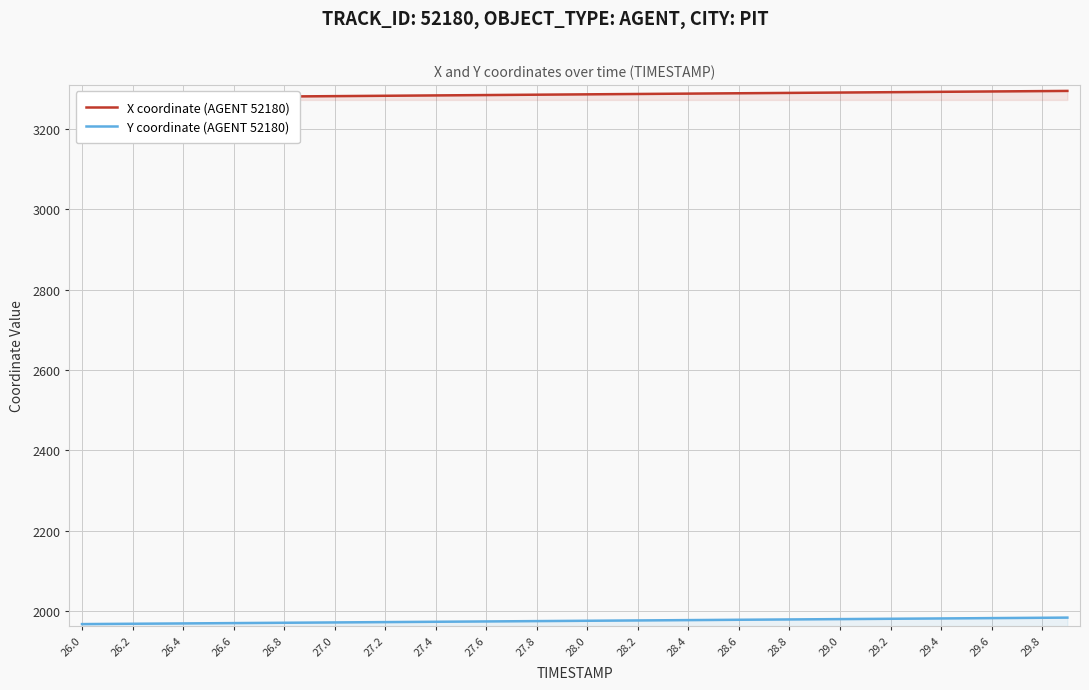

Is it true that Y coordinate (AGENT 52180) equals 1980.6 at 29.2?

True